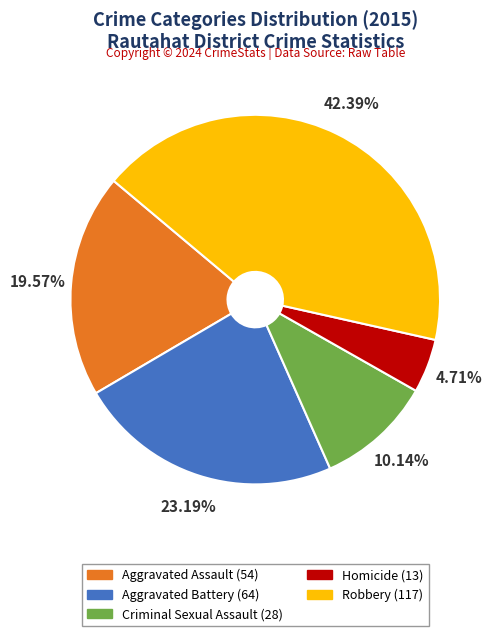

What portion of the pie excludes Homicide?

95.3%